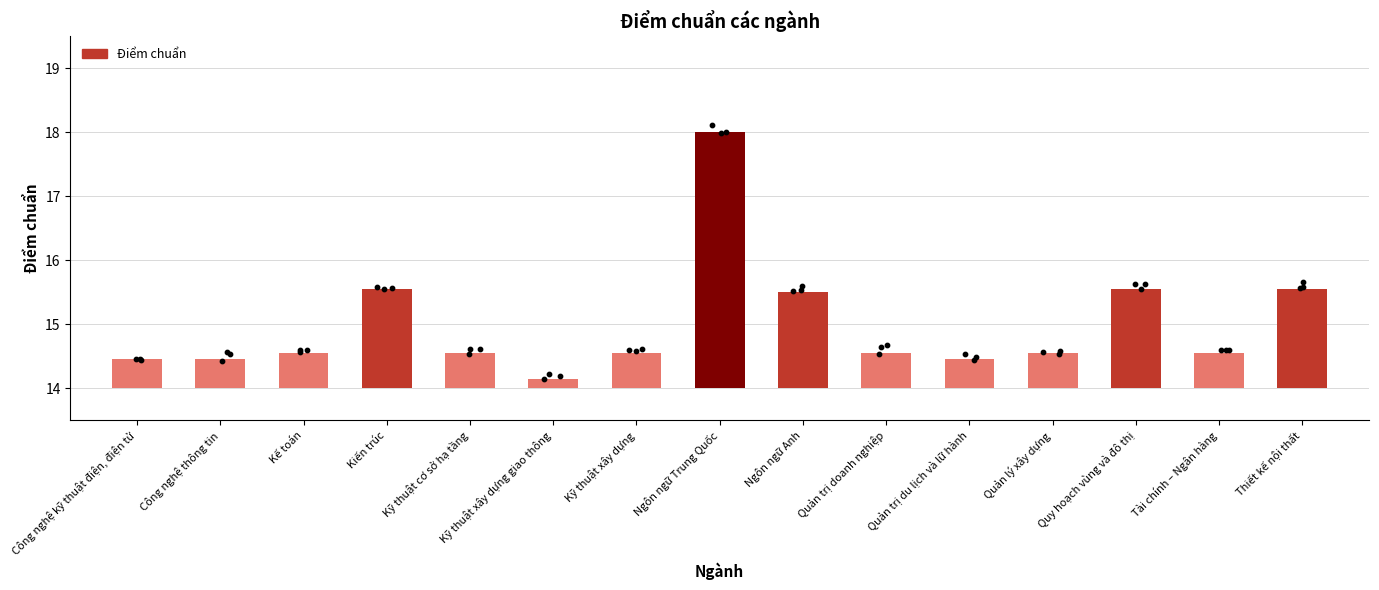

Which has a higher value, Kỹ thuật xây dựng or Quản trị du lịch và lữ hành?

Kỹ thuật xây dựng